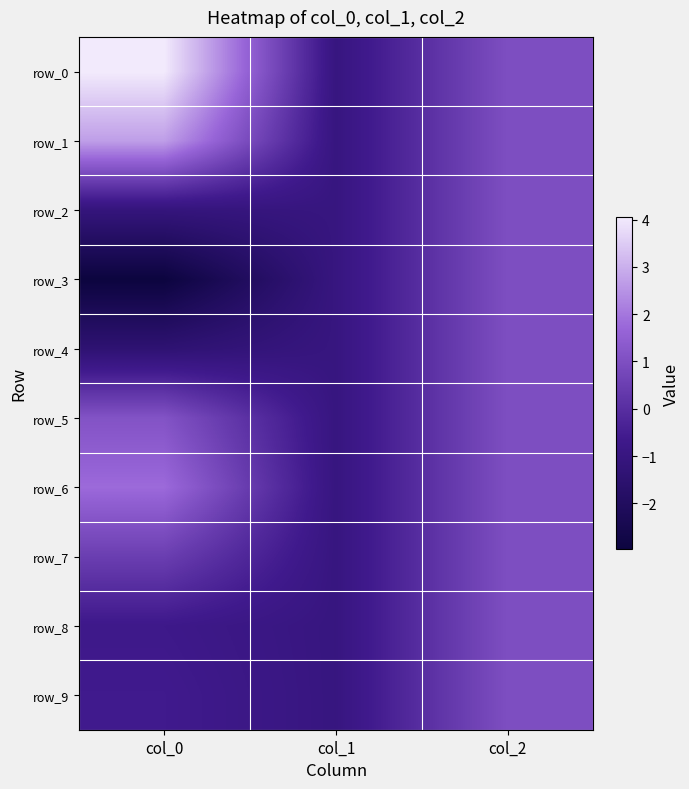

Count the number of categories in the chart.

3